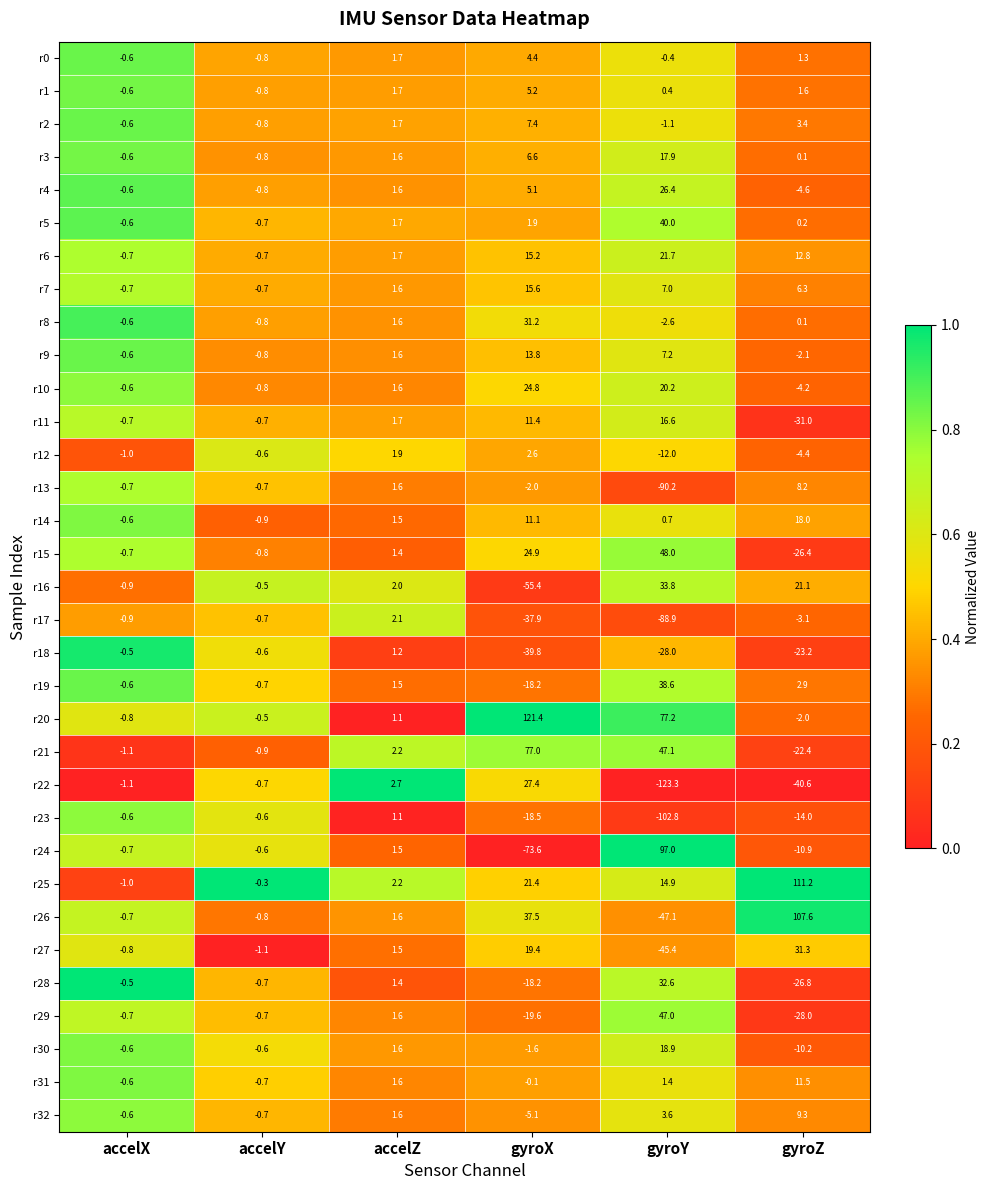

At which category is the sum across all series the highest?

gyroX